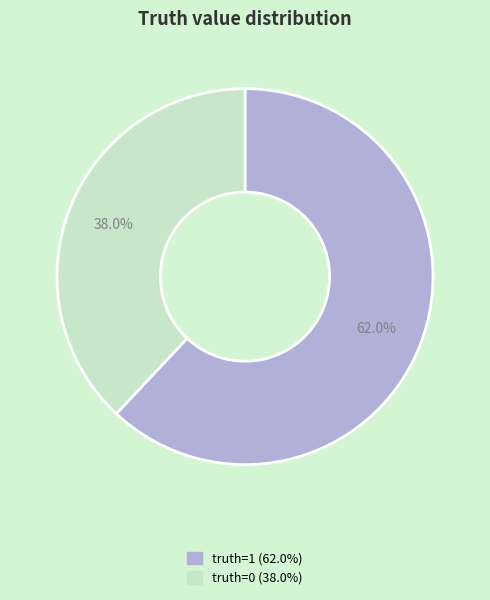

Does truth=1 represent more than half of the total?

Yes